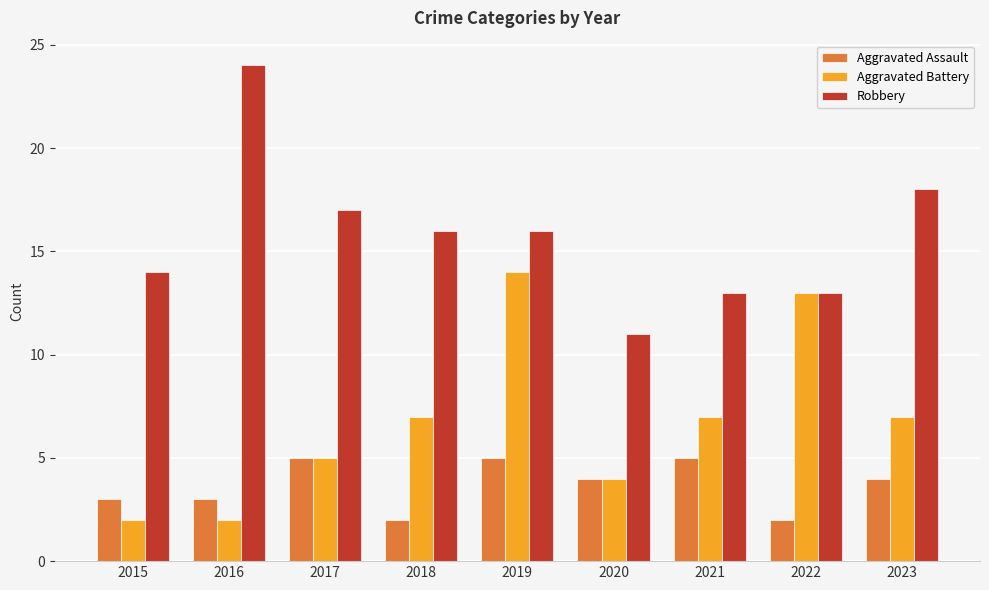

Reading right to left, what are all the values shown in this chart?

Aggravated Assault: 2023=4	2022=2	2021=5	2020=4	2019=5	2018=2	2017=5	2016=3	2015=3
Aggravated Battery: 2023=7	2022=13	2021=7	2020=4	2019=14	2018=7	2017=5	2016=2	2015=2
Robbery: 2023=18	2022=13	2021=13	2020=11	2019=16	2018=16	2017=17	2016=24	2015=14